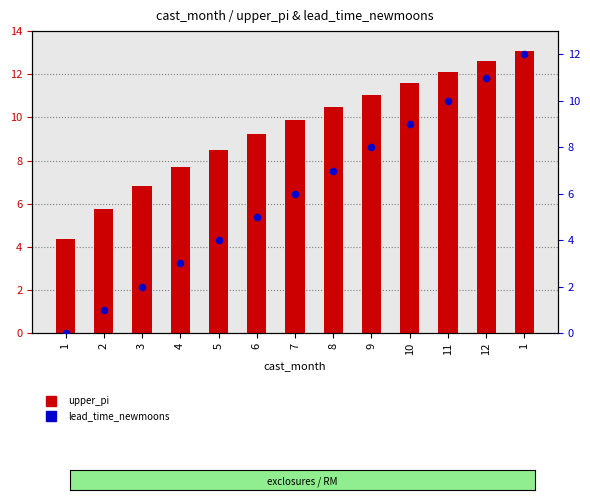

Is the value of upper_pi at 6 greater than the value of lead_time_newmoons at 6?

Yes